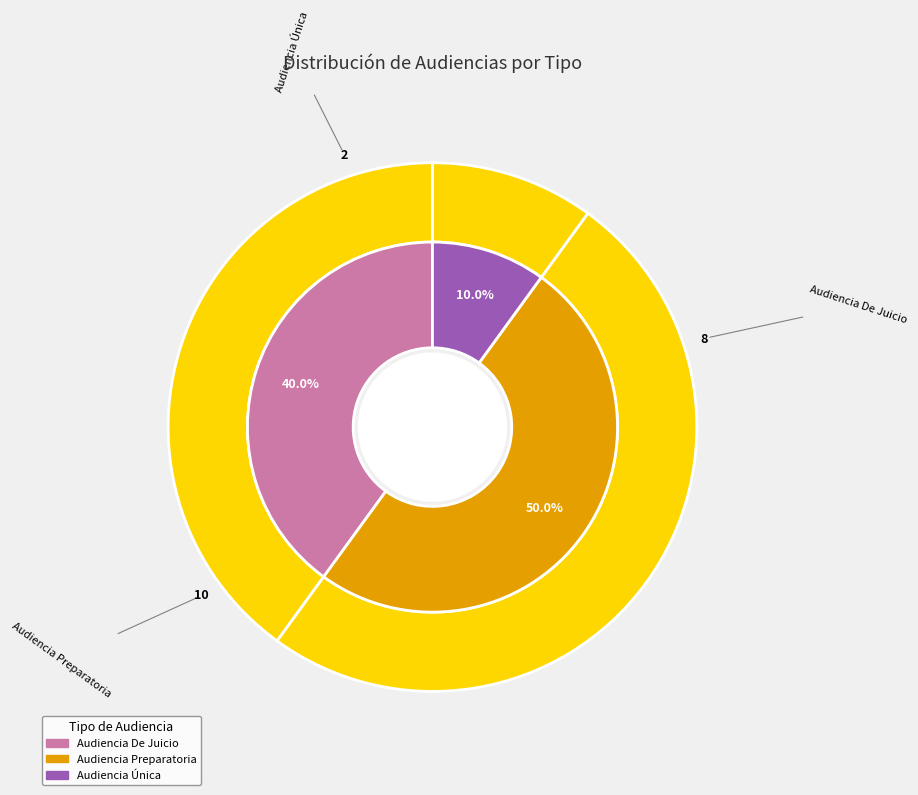

How many slices are in this pie chart?

3